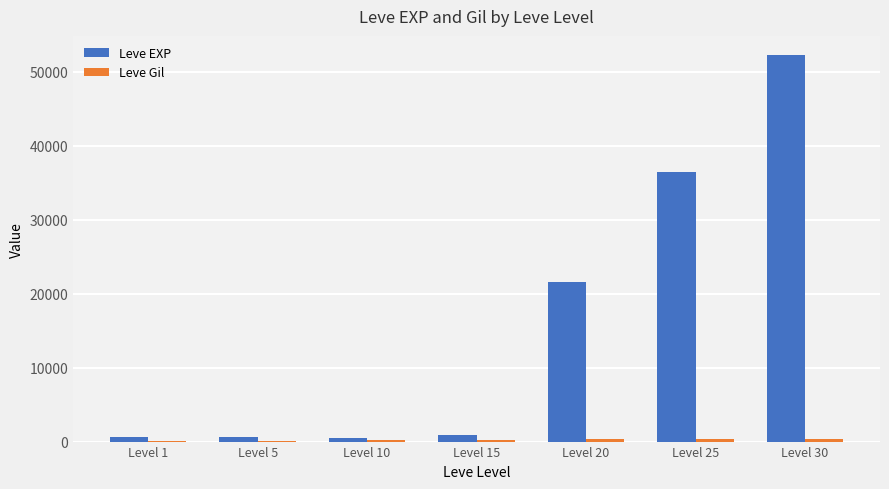

The value of Leve EXP at Level 30 is 32469. True or false?

False